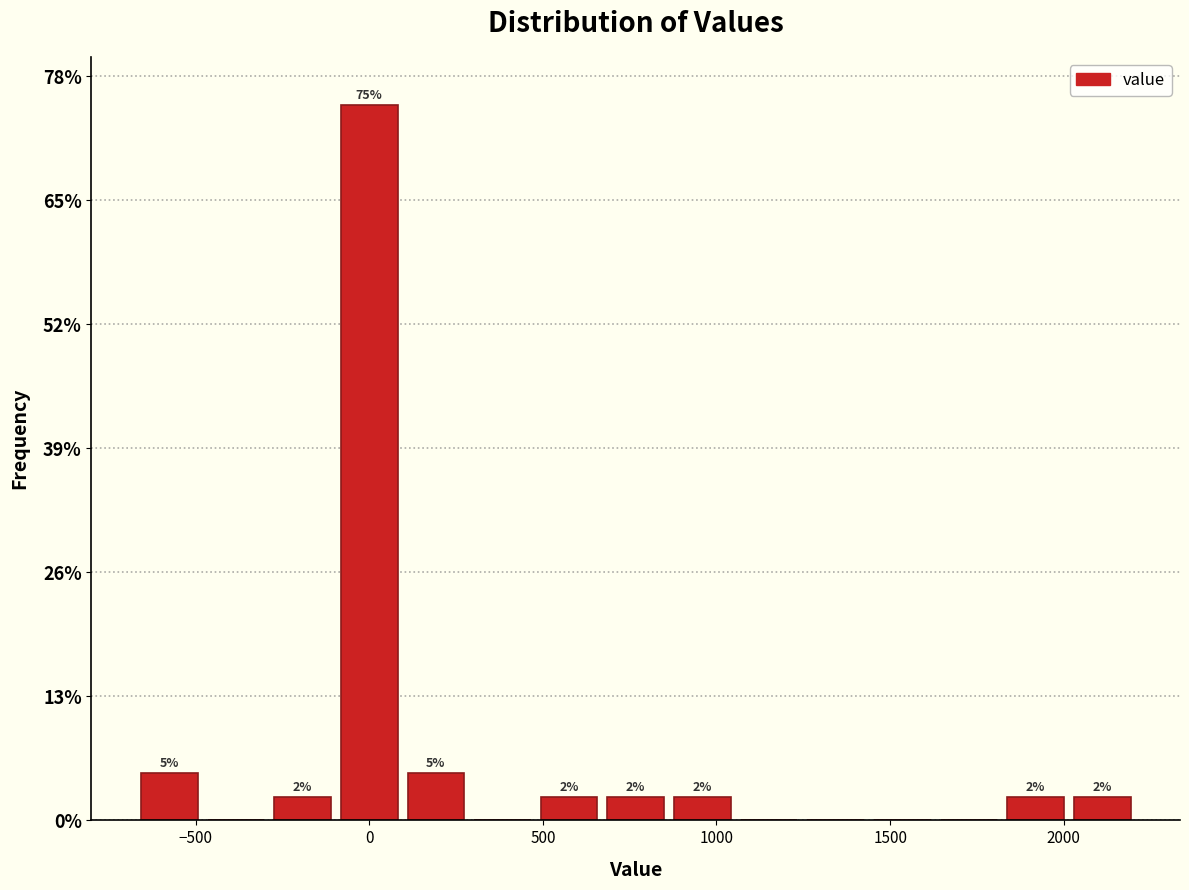

Around what value on the x-axis is the tallest bar? Give the approximate position of its centre, as read against the axis.

0